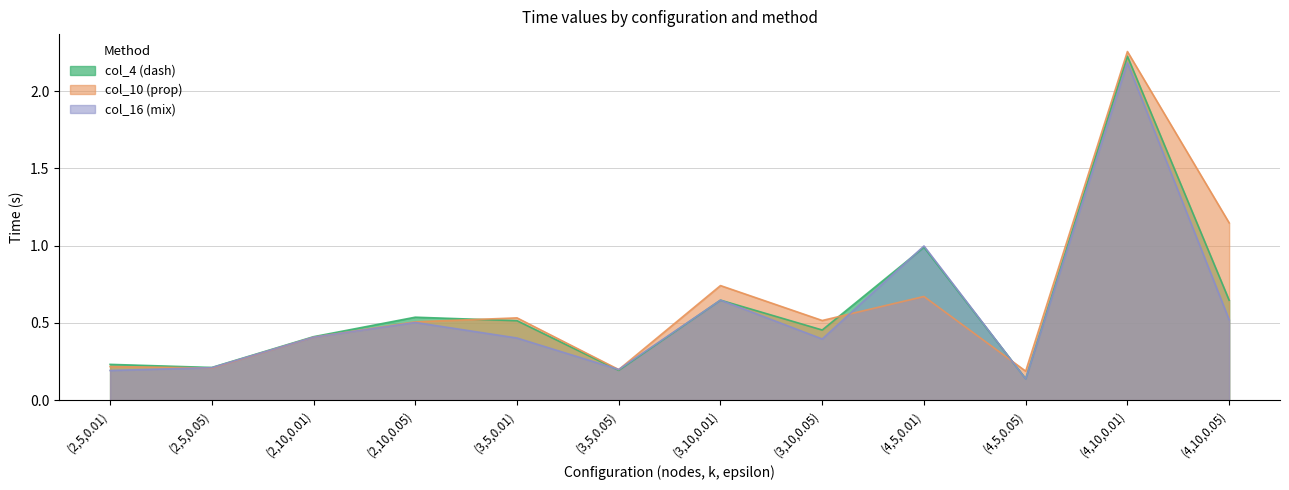

At which category does col_4 (dash) reach its first local valley?

(2,5,0.05)